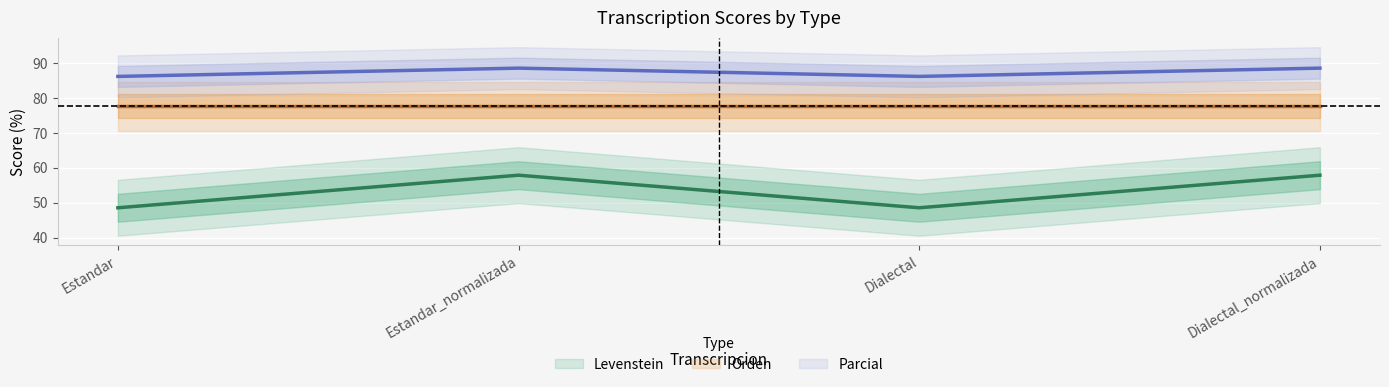

True or false: Parcial and Levenstein intersect in this chart.

False